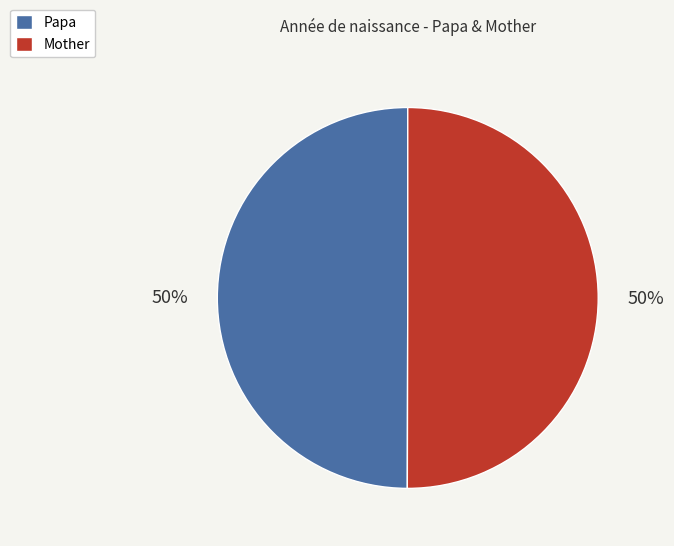

To the nearest percent, what percentage of the pie is Papa?

50%